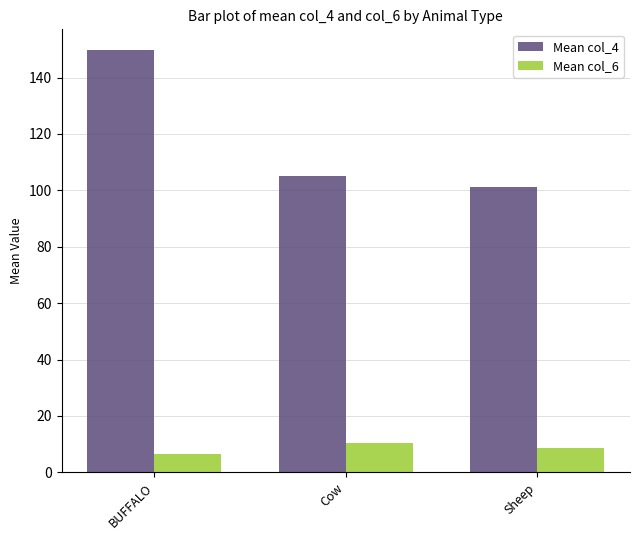

What are all the series names shown in the legend?

Mean col_4, Mean col_6